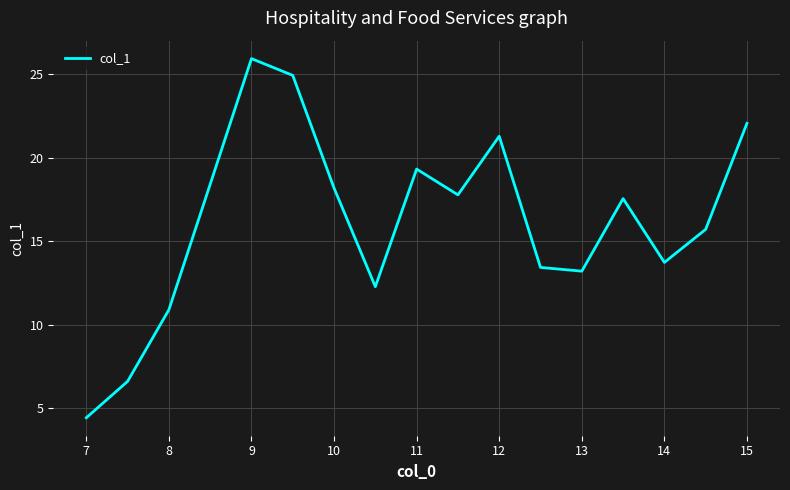

What is the maximum value shown in the chart?

25.9